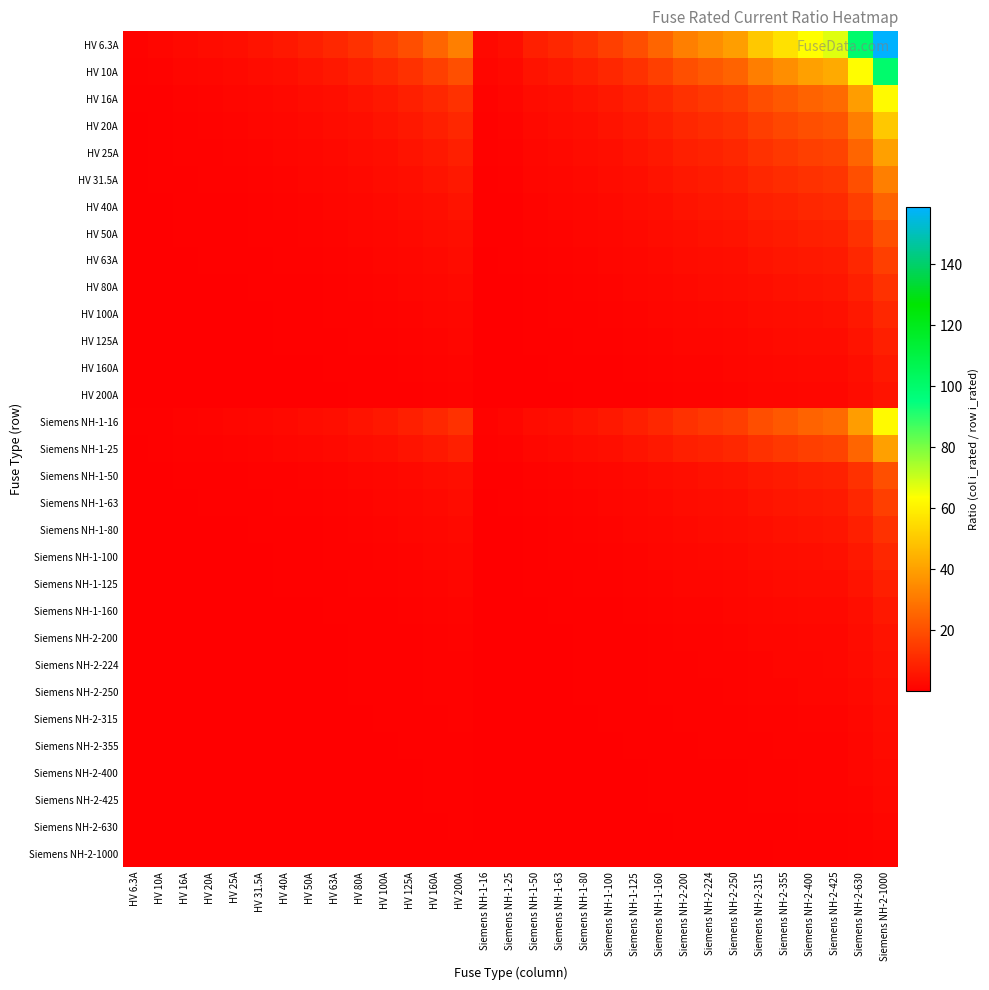

Which has a higher value, HV 200A or Siemens NH-1-100?

HV 200A